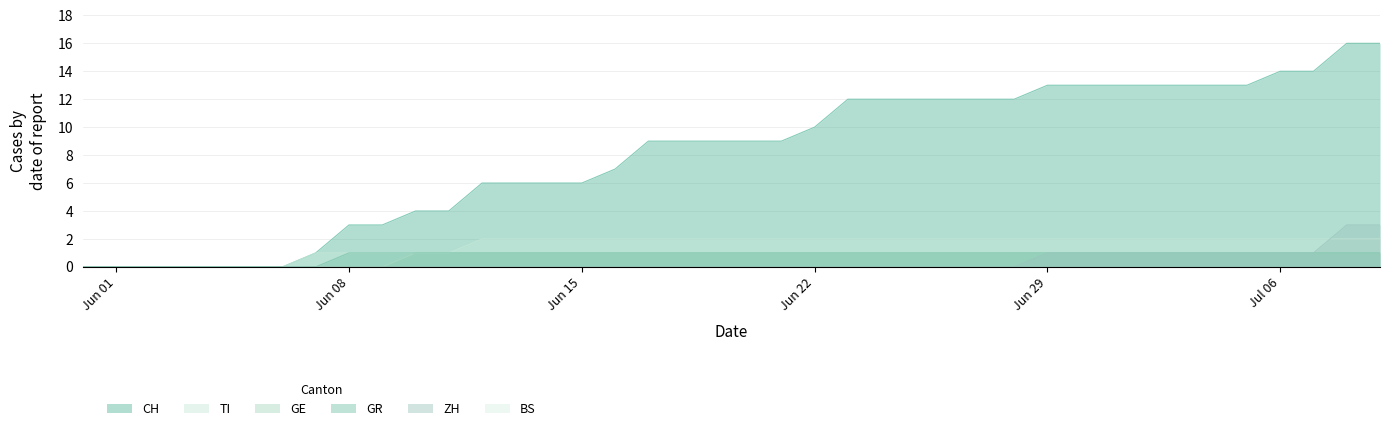

What is the difference between the maximum and minimum values in the CH series?

16